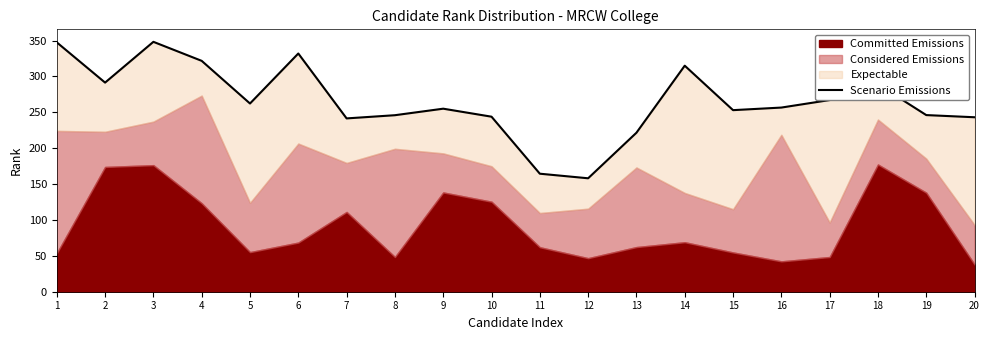

How many values are below 256?

10